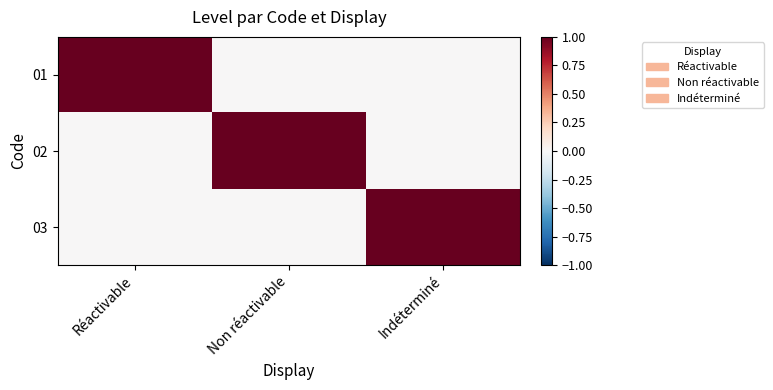

Reading left to right, transcribe all the data shown in this chart.

01: Réactivable=1	Non réactivable=0	Indéterminé=0
02: Réactivable=0	Non réactivable=1	Indéterminé=0
03: Réactivable=0	Non réactivable=0	Indéterminé=1